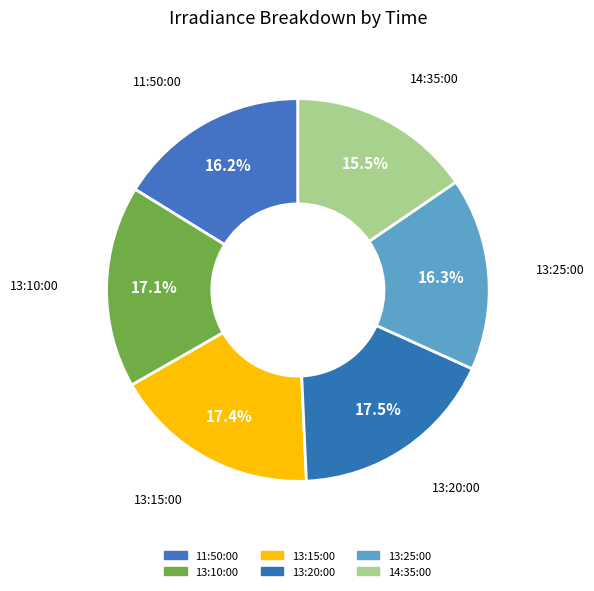

True or false: 11:50:00 accounts for 6% of the total.

False